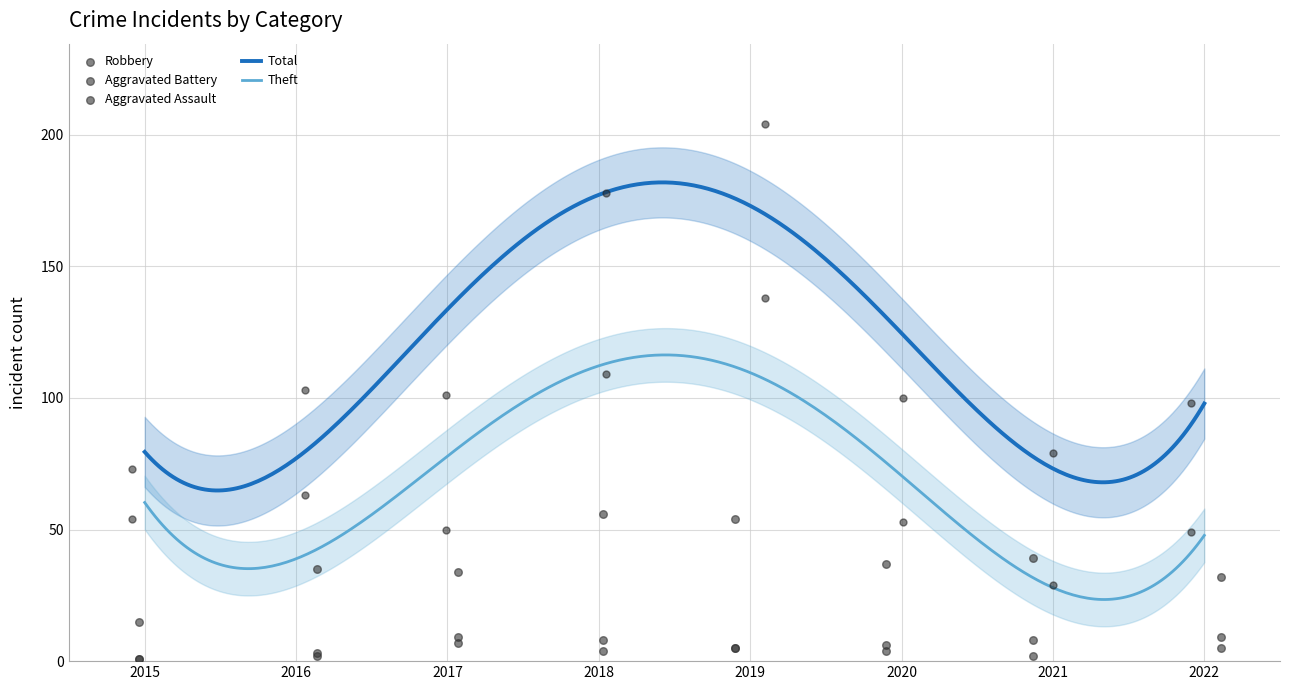

What are all the series names shown in the legend?

Aggravated Assault, Aggravated Battery, Robbery, Theft, Total